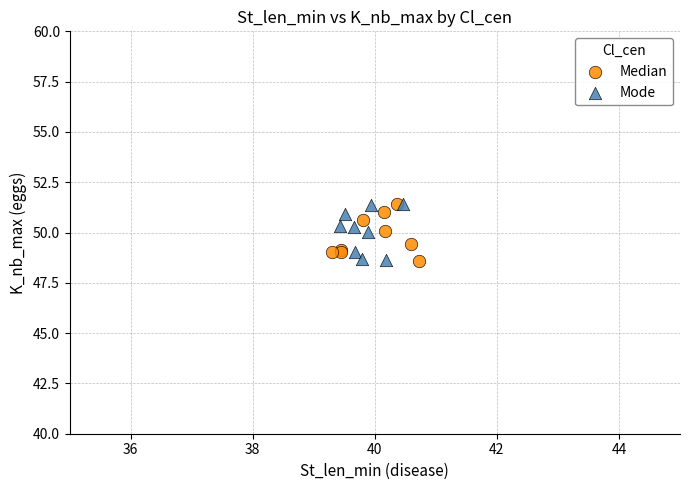

What are all the series names shown in the legend?

Median, Mode